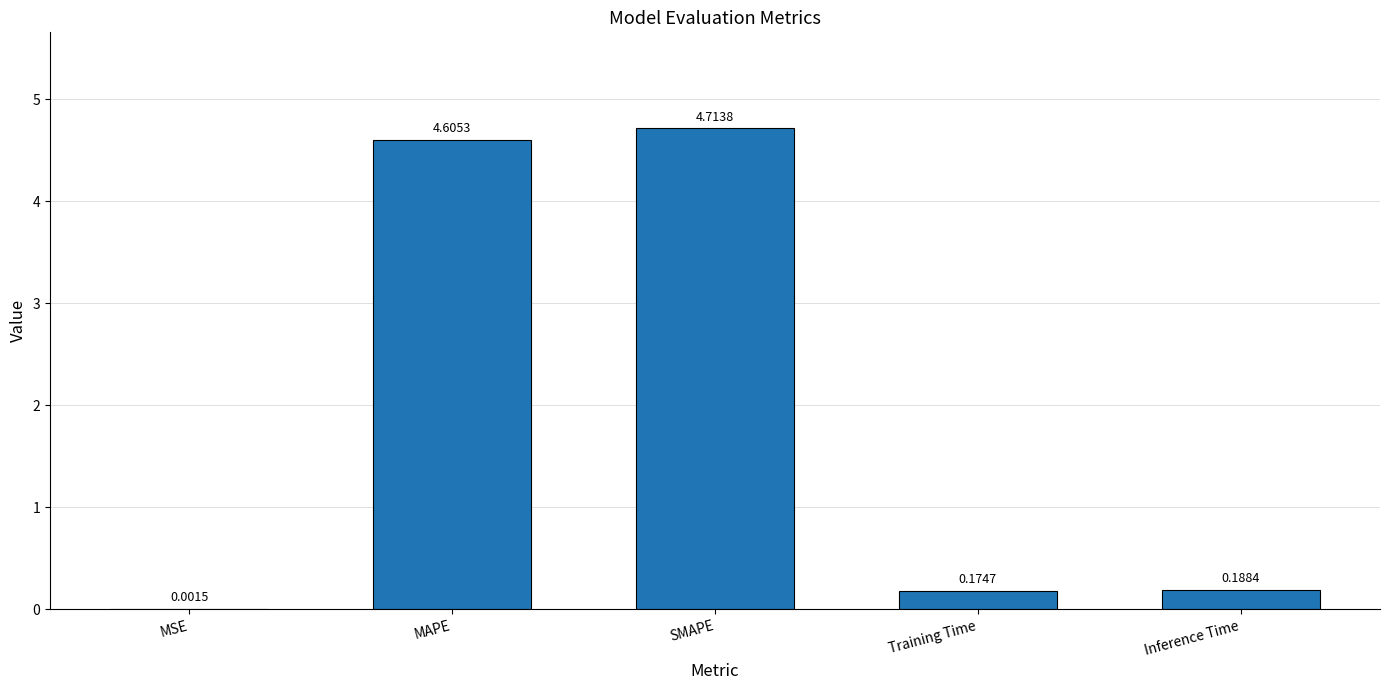

Where is the data nearest to the value 2?

Inference Time